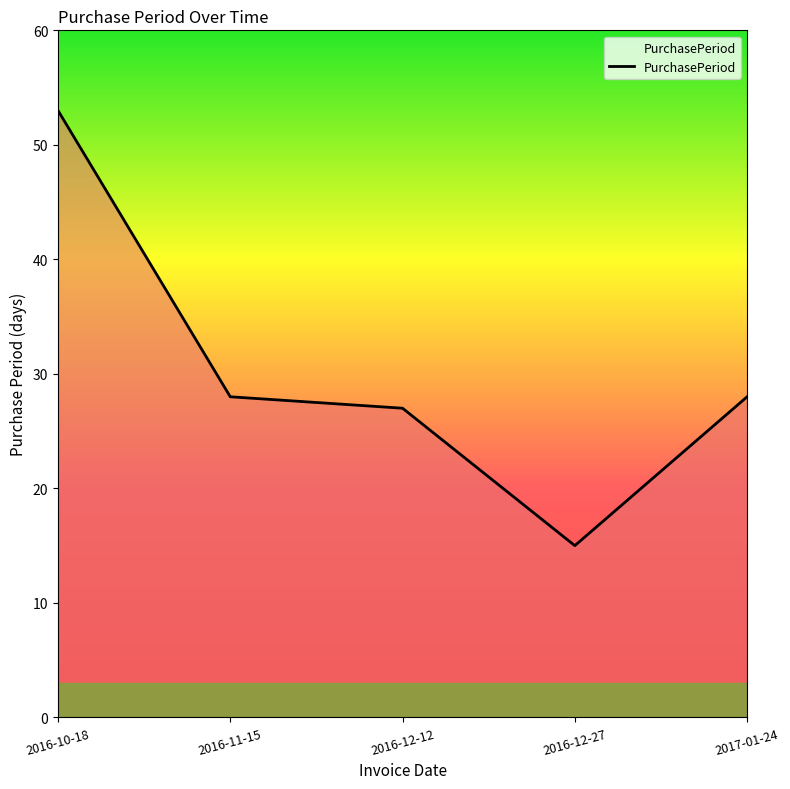

How many distinct data groups are displayed?

1